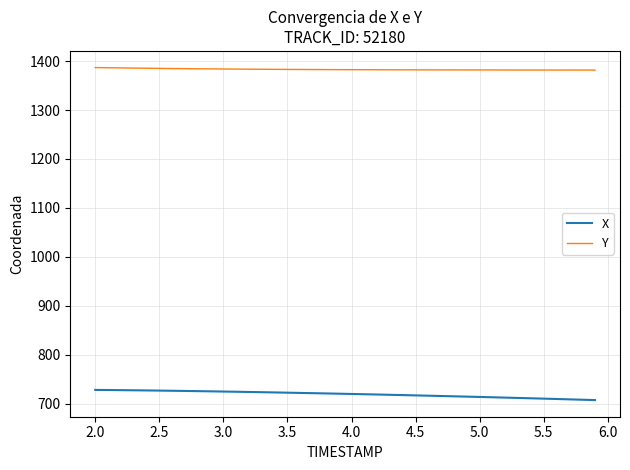

Count the number of categories in the chart.

40